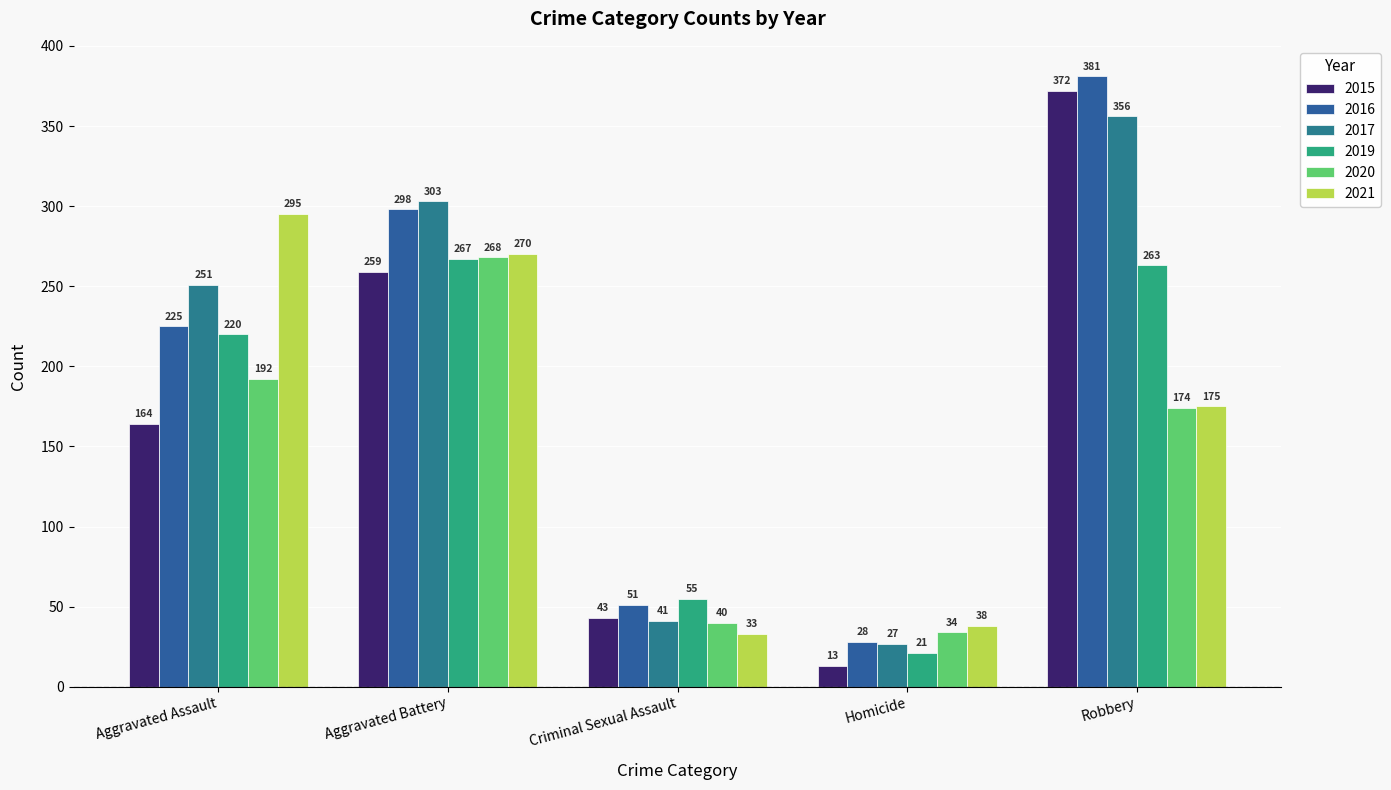

Reading left to right, list all the values displayed in this chart.

2015: 164	259	43	13	372
2016: 225	298	51	28	381
2017: 251	303	41	27	356
2019: 220	267	55	21	263
2020: 192	268	40	34	174
2021: 295	270	33	38	175